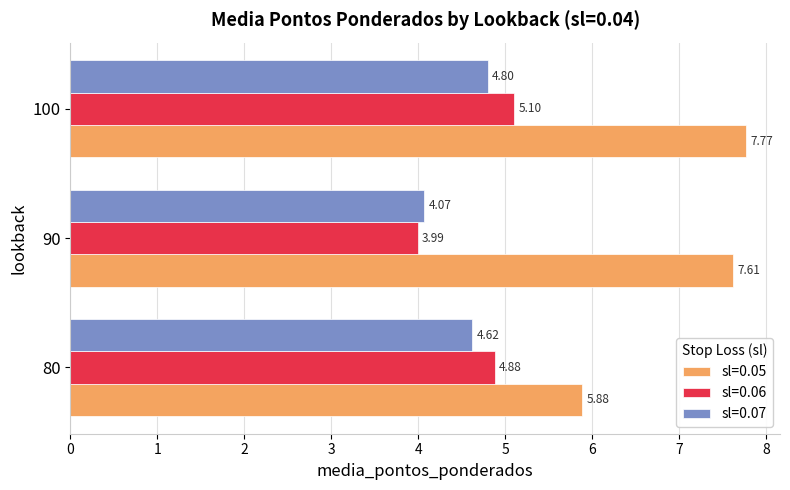

At 80, list the series in order from largest to smallest.

sl=0.05, sl=0.06, sl=0.07